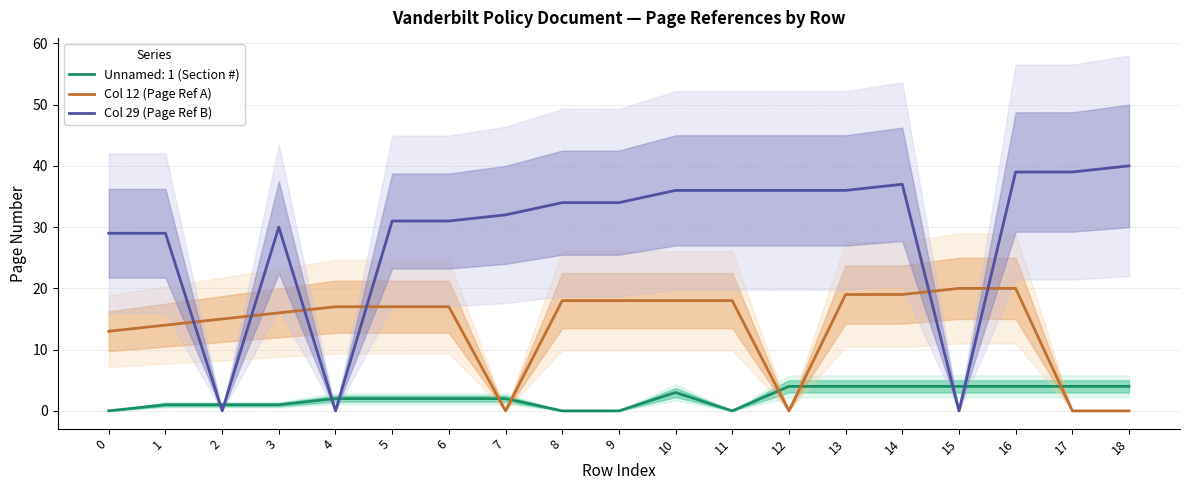

Rank the series at 10 from highest to lowest value.

Col 29 (Page Ref B), Col 12 (Page Ref A)